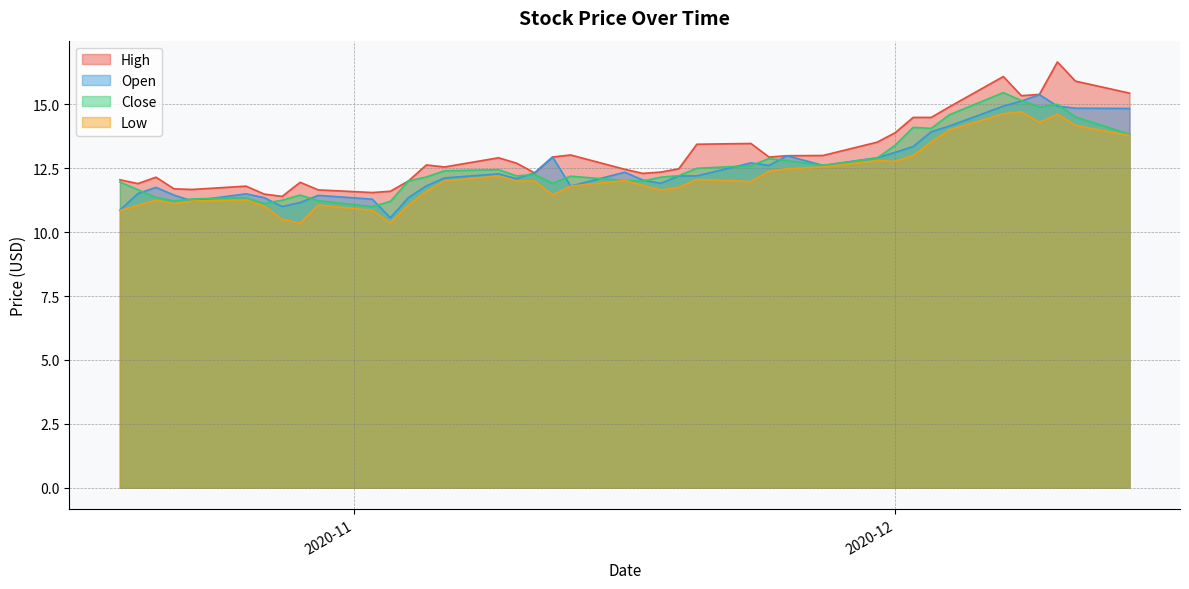

Where is Open nearest to the value 12?

2020-11-17